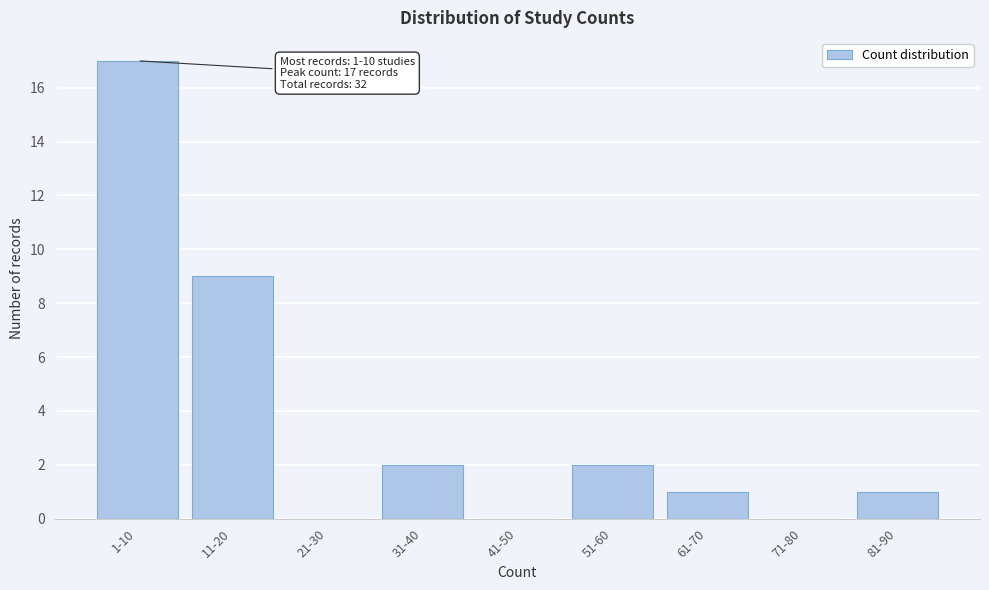

Reading right to left, list all the values displayed in this chart.

81-90=1	71-80=0	61-70=1	51-60=2	41-50=0	31-40=2	21-30=0	11-20=9	1-10=17